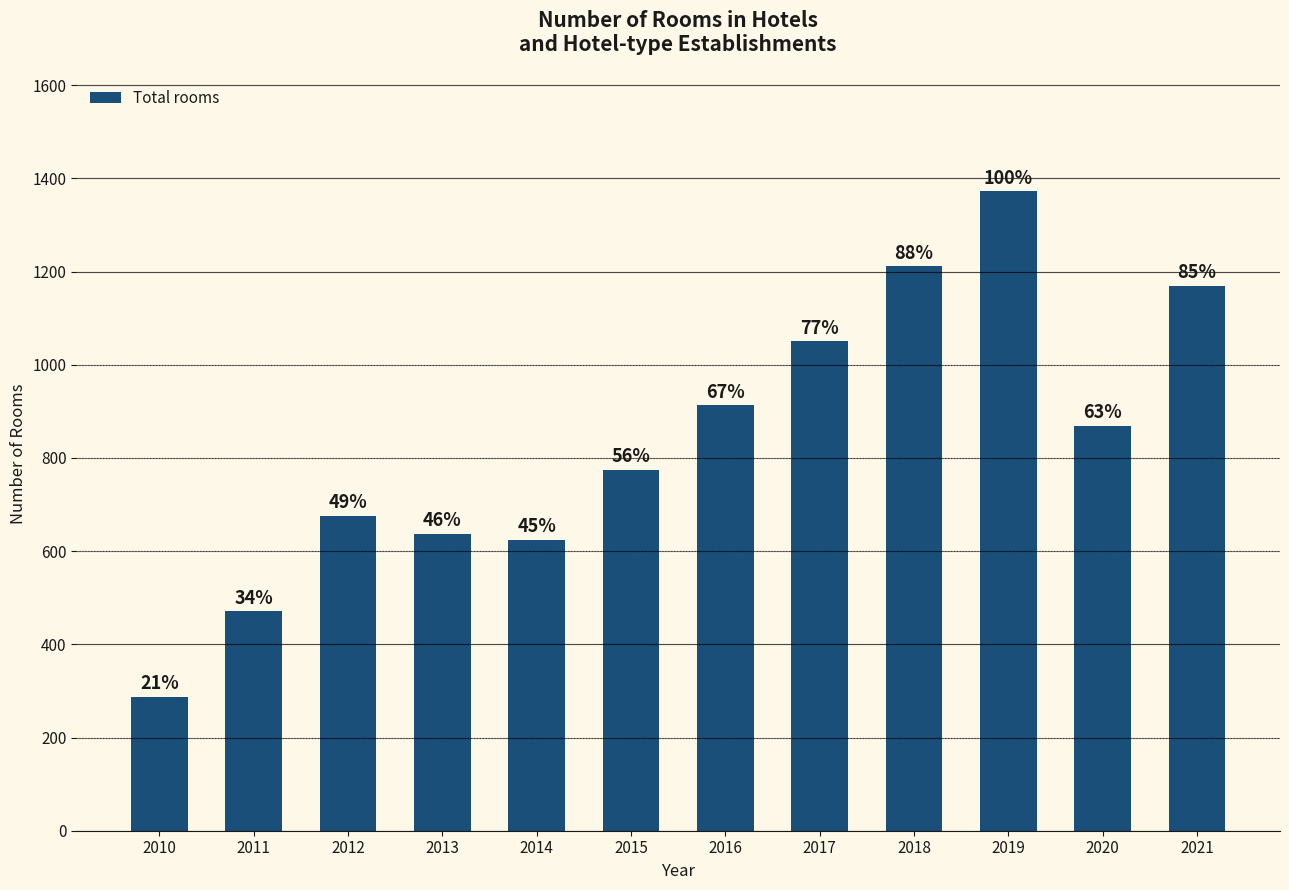

What is the sum of all values?

10054